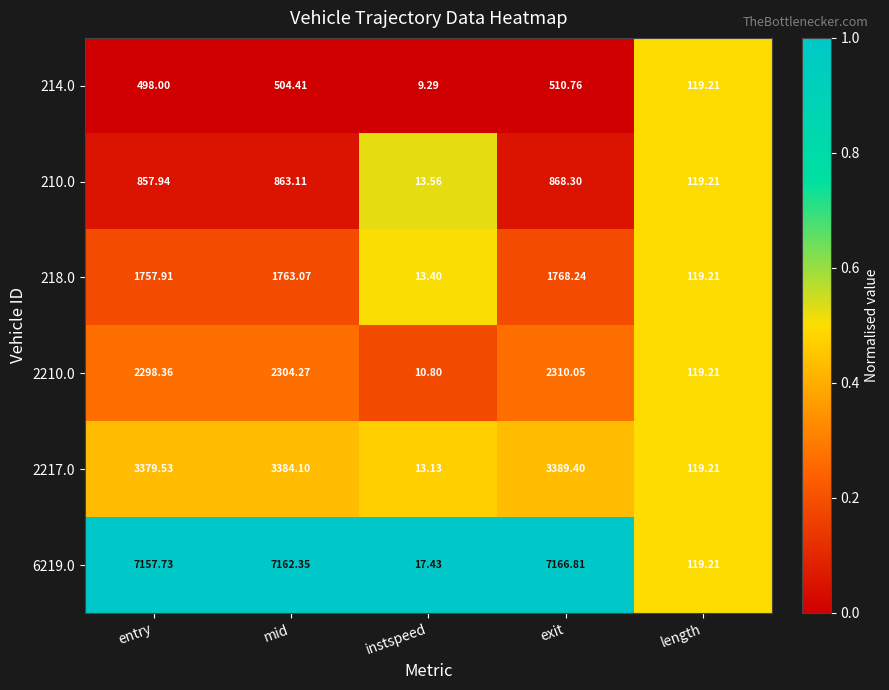

At which category is the sum across all series the highest?

exit